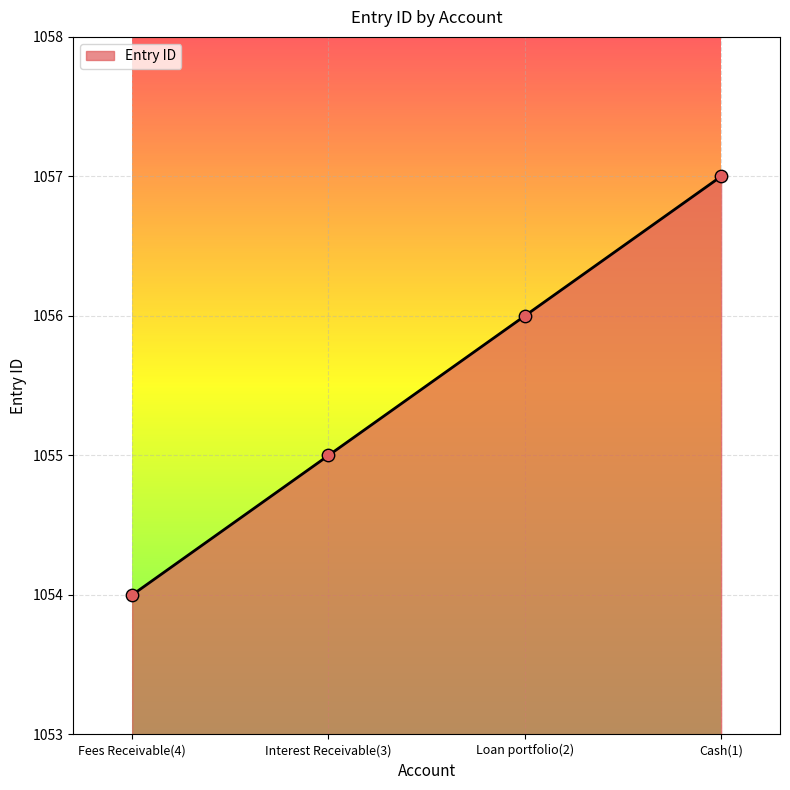

What is the change in value from Fees Receivable(4) to Loan portfolio(2)?

+2